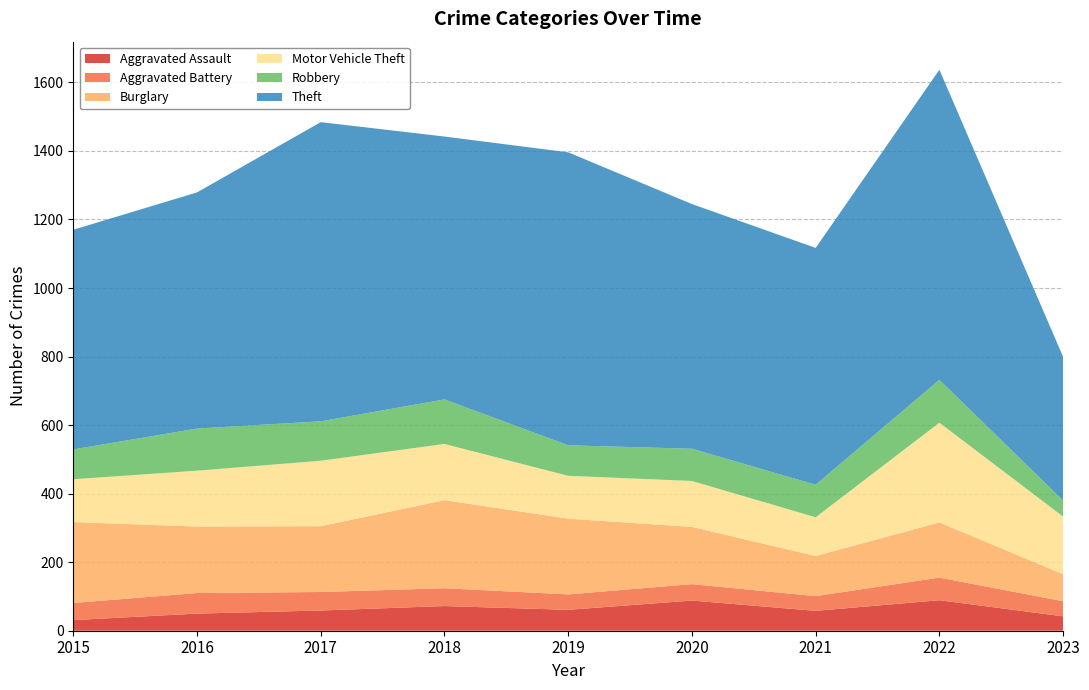

Reading right to left, list all the values displayed in this chart.

Aggravated Assault: 42	89	58	88	61	72	59	50	31
Aggravated Battery: 44	66	43	48	45	52	54	60	50
Burglary: 79	161	117	167	221	257	192	194	236
Motor Vehicle Theft: 168	291	113	134	125	164	191	163	125
Robbery: 47	125	95	94	89	130	115	123	87
Theft: 419	905	691	714	855	767	873	689	641